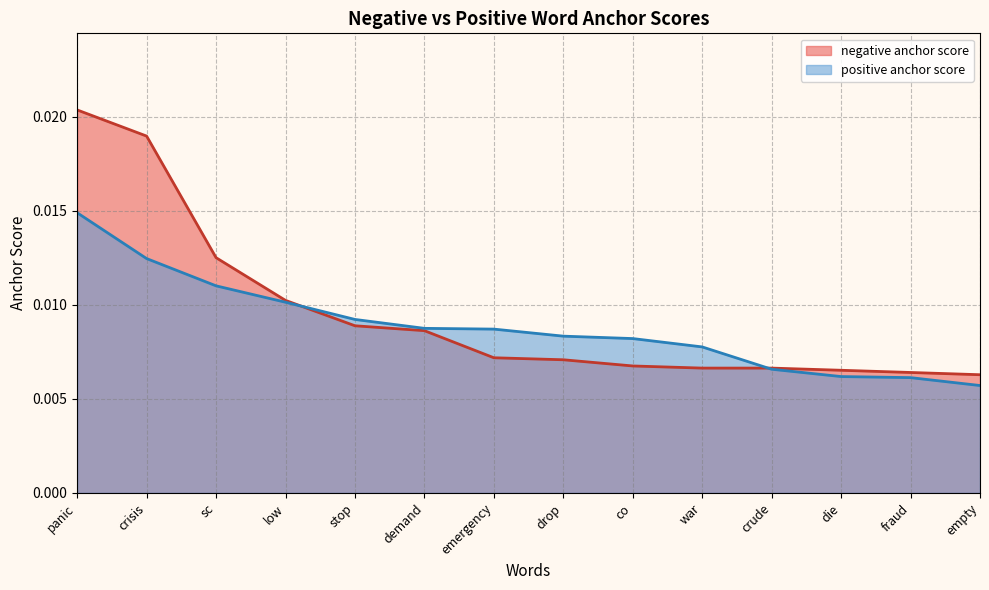

List the series in order of their peak value, highest first.

negative anchor score, positive anchor score